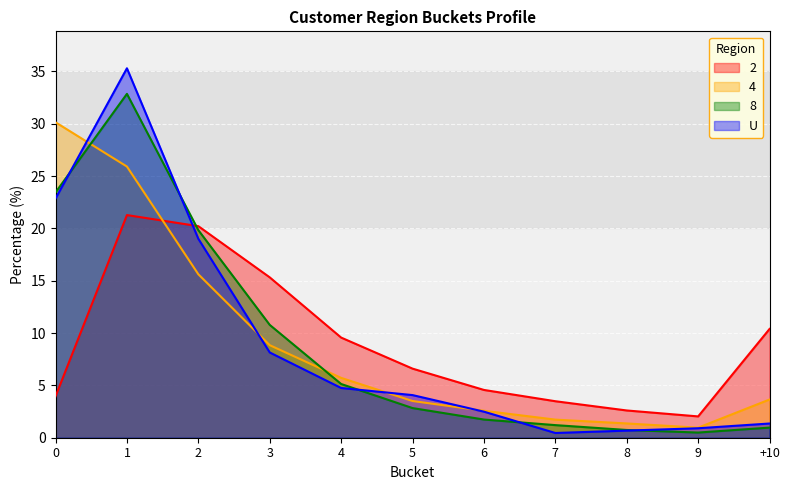

True or false: 2 and 8 cross at least once.

True